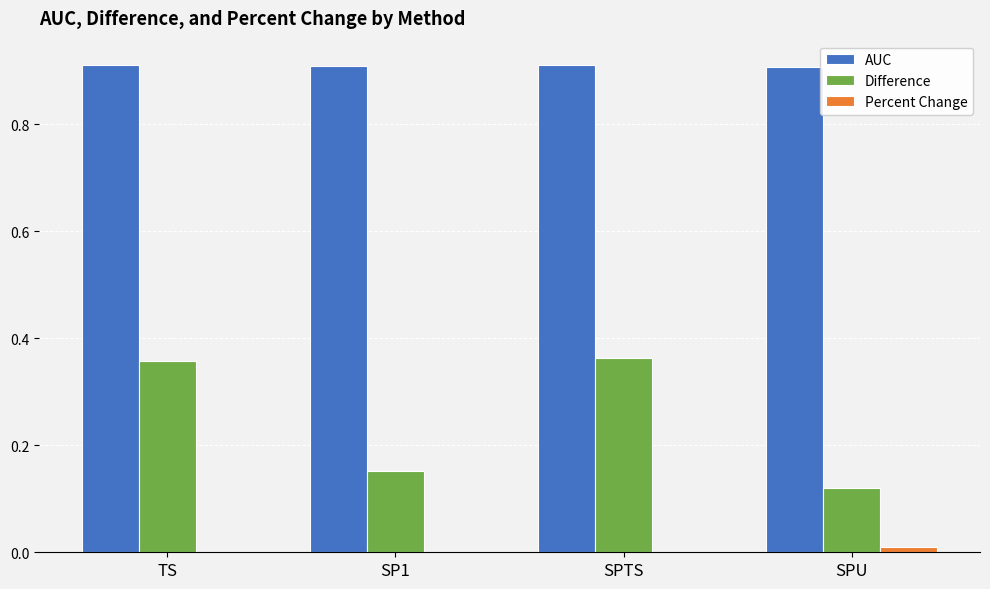

Is it true that AUC equals 0.9 at SP1?

True